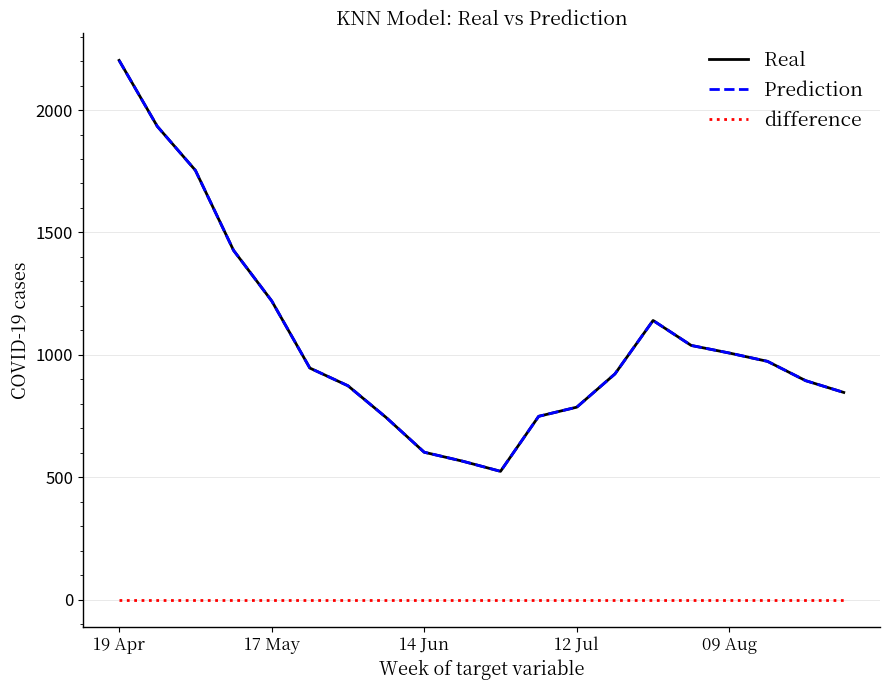

Is this an area chart (filled region under the line)?

No